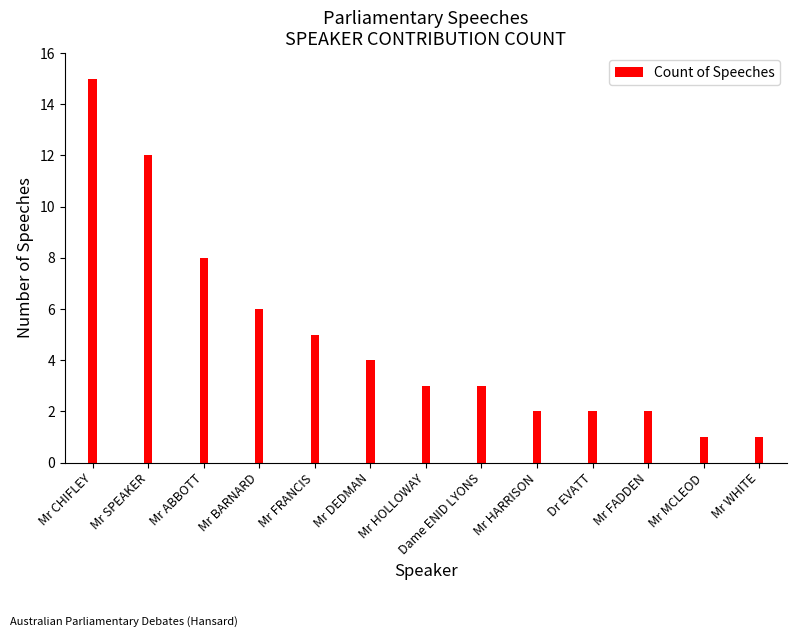

Approximately how many times larger is the value at Mr HARRISON compared to Mr FRANCIS?

0.4